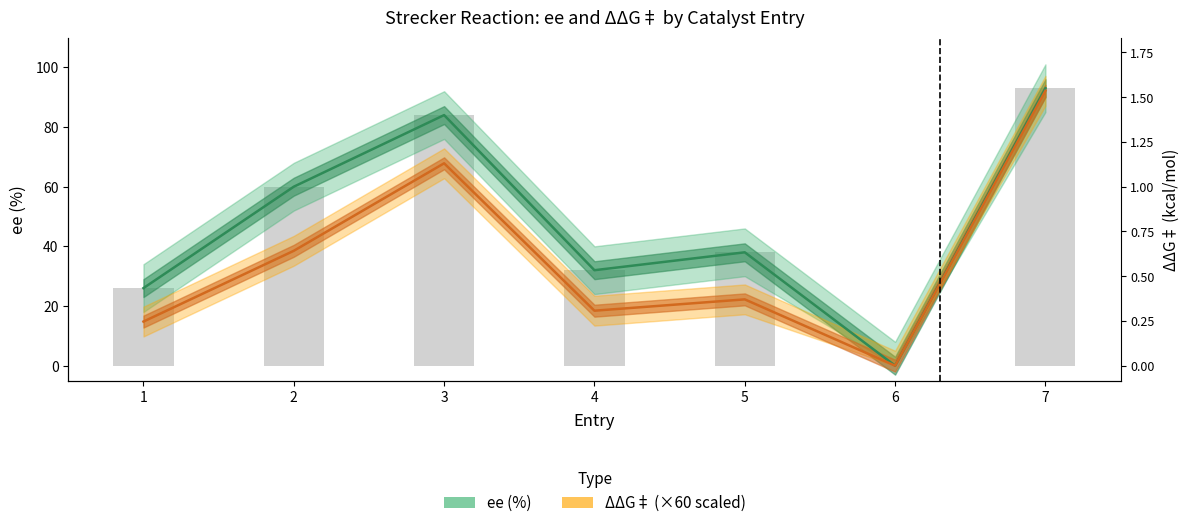

List the series in order of their peak value, lowest first.

delta_delta_G, ee